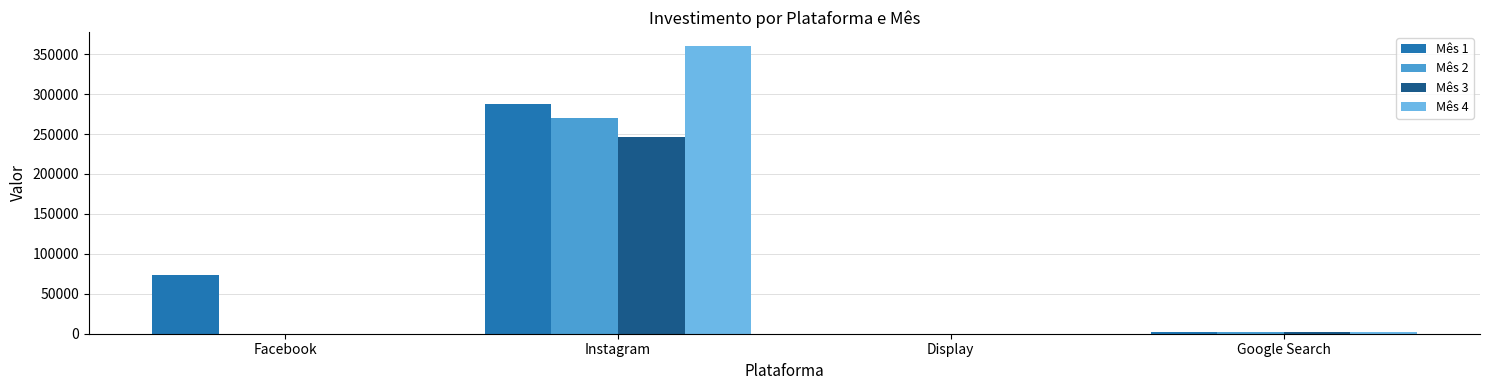

Does the chart contain stacked bars?

No